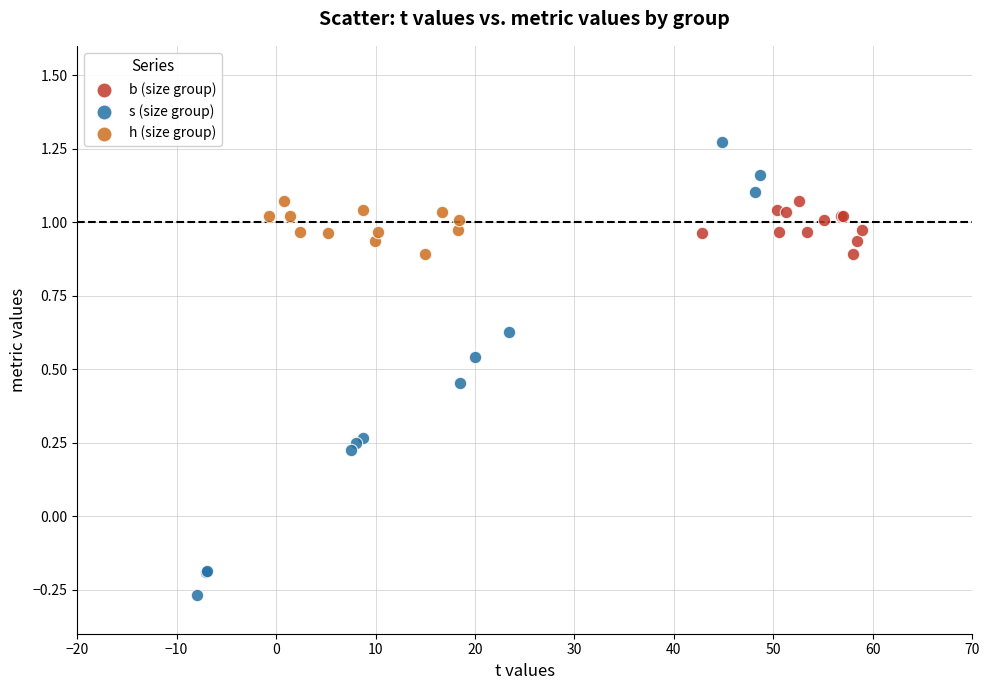

Which series contains the highest Y value?

s (size group)